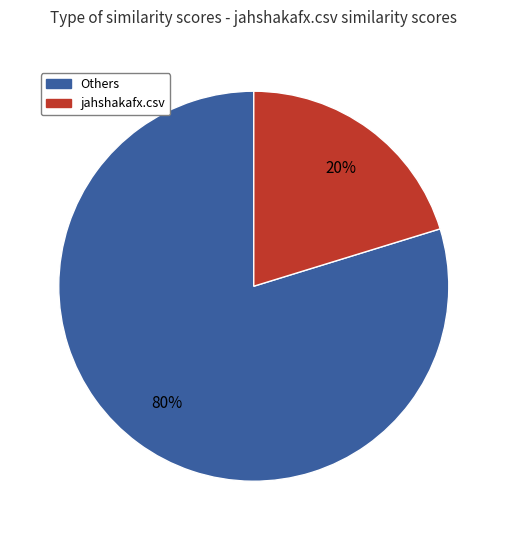

Is there a majority slice in this chart?

Yes